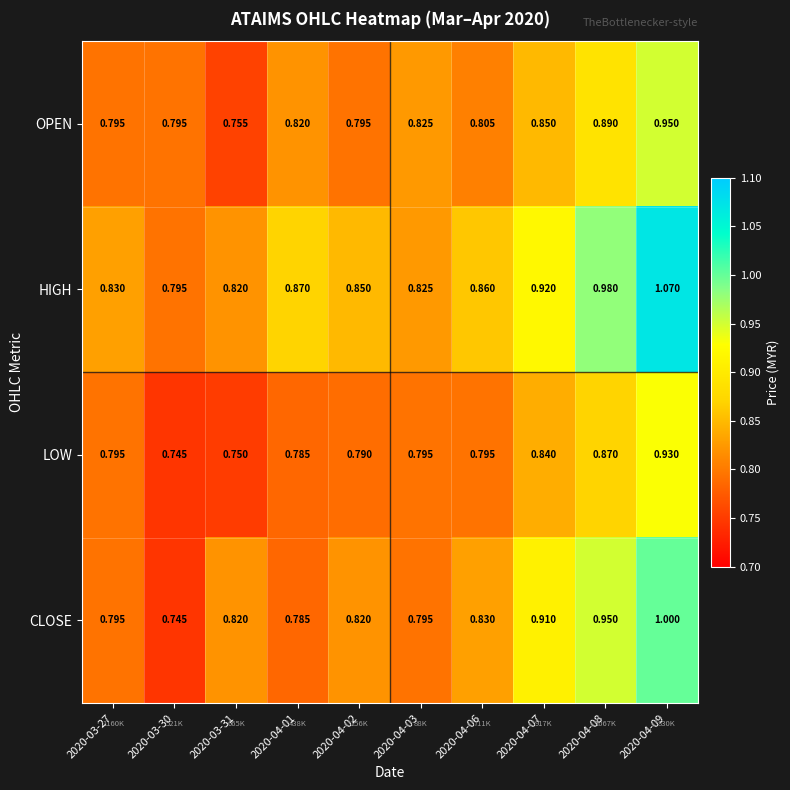

Which series has the largest total across all categories?

HIGH